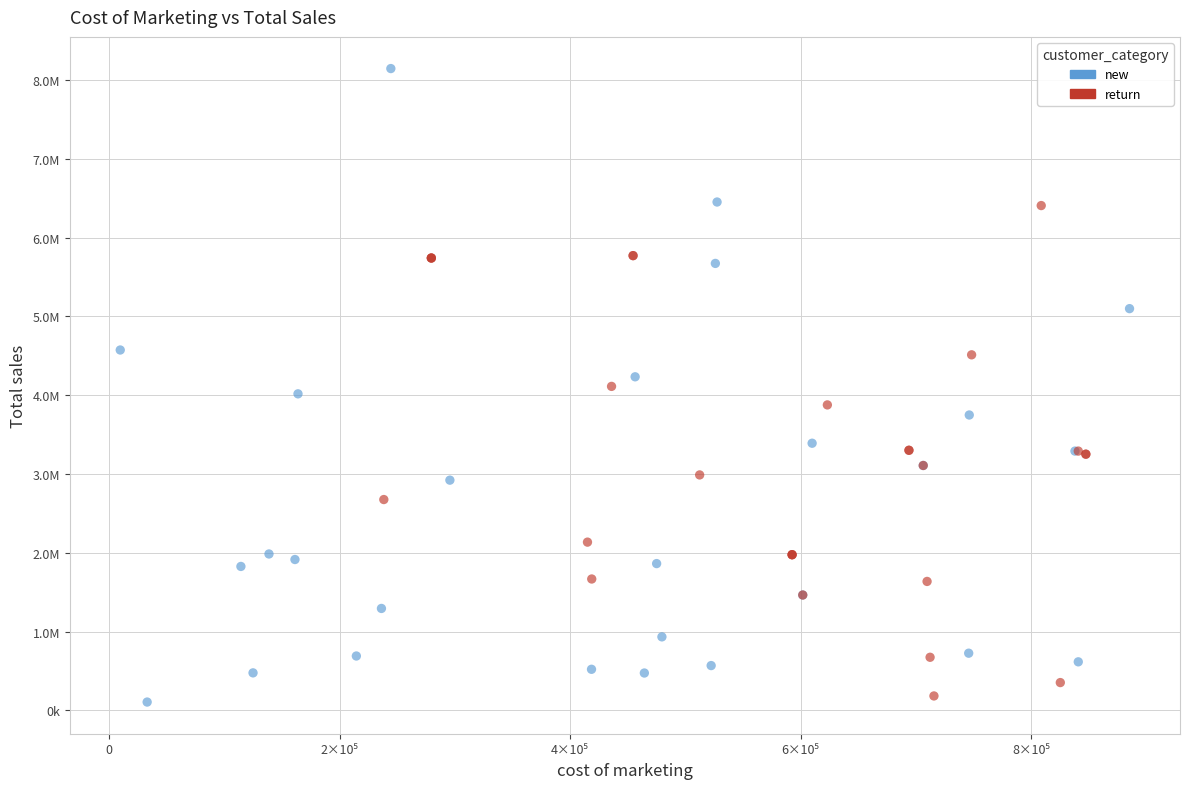

Which series reaches the minimum Y coordinate?

new